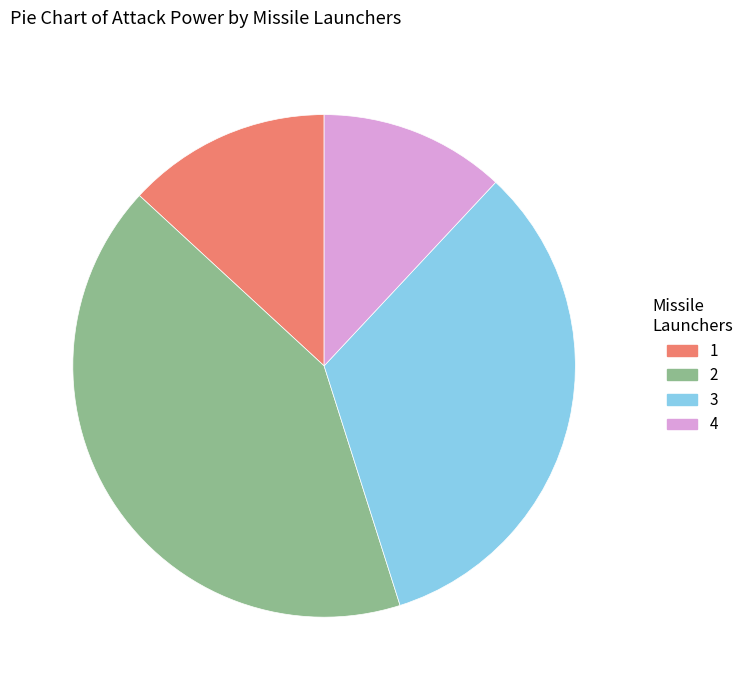

Rank the categories by value from lowest to highest.

4, 1, 3, 2